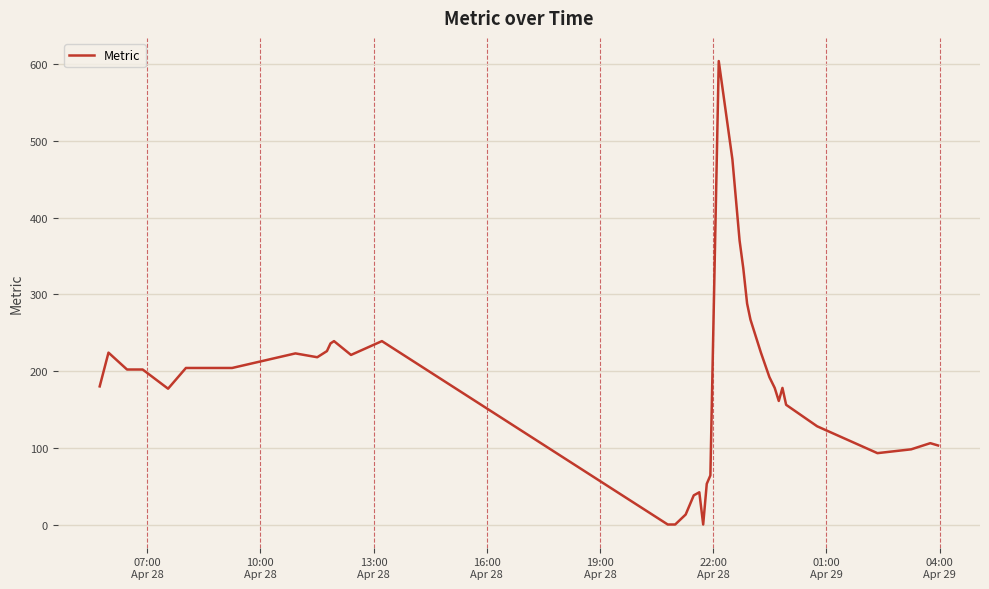

Does the chart have visible grid lines?

Yes